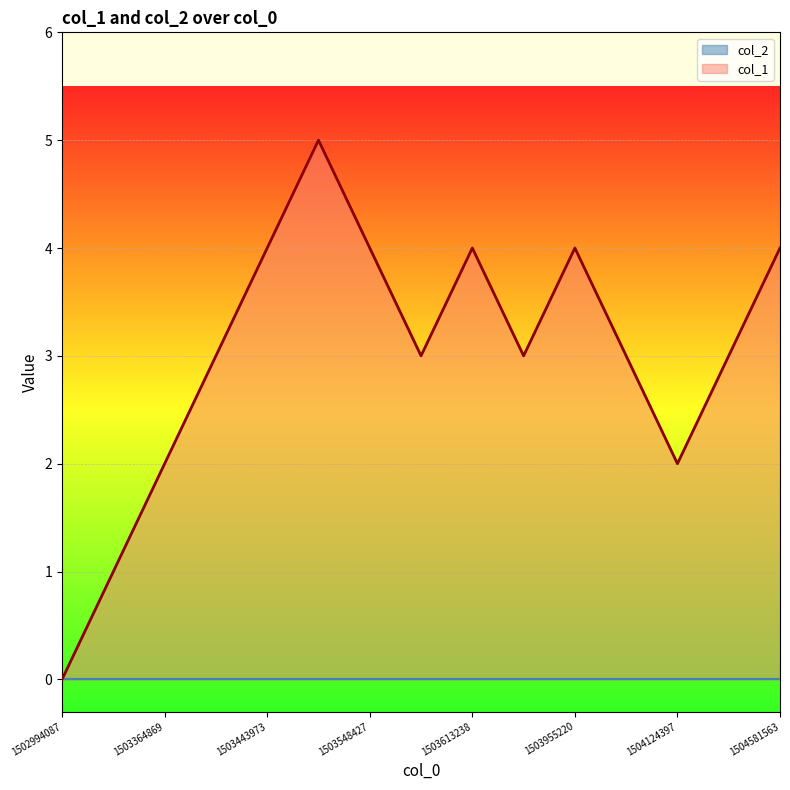

Which label corresponds to the smallest value in the chart?

1502994087